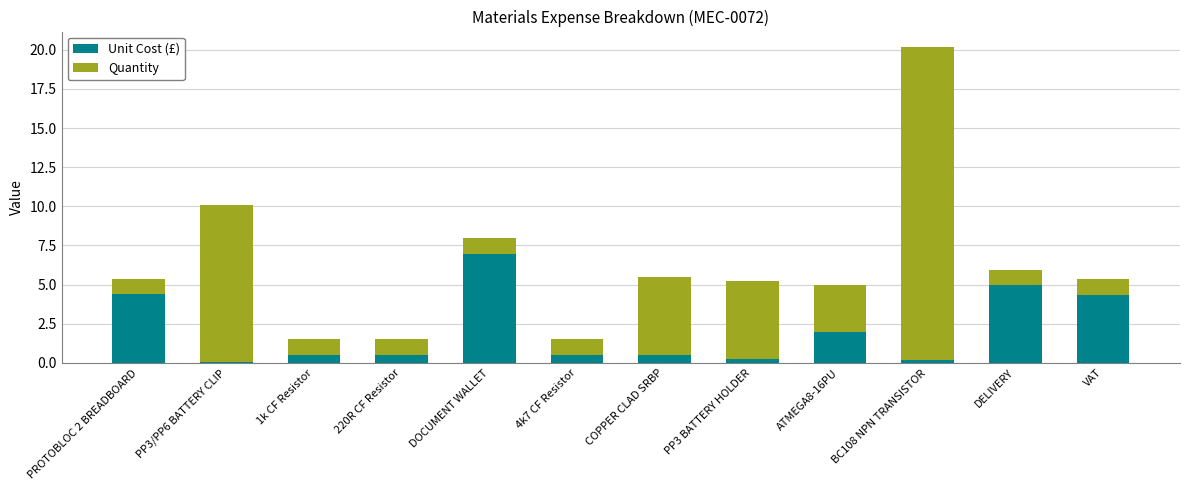

What is the sum of all Unit Cost (£) values?

25.1